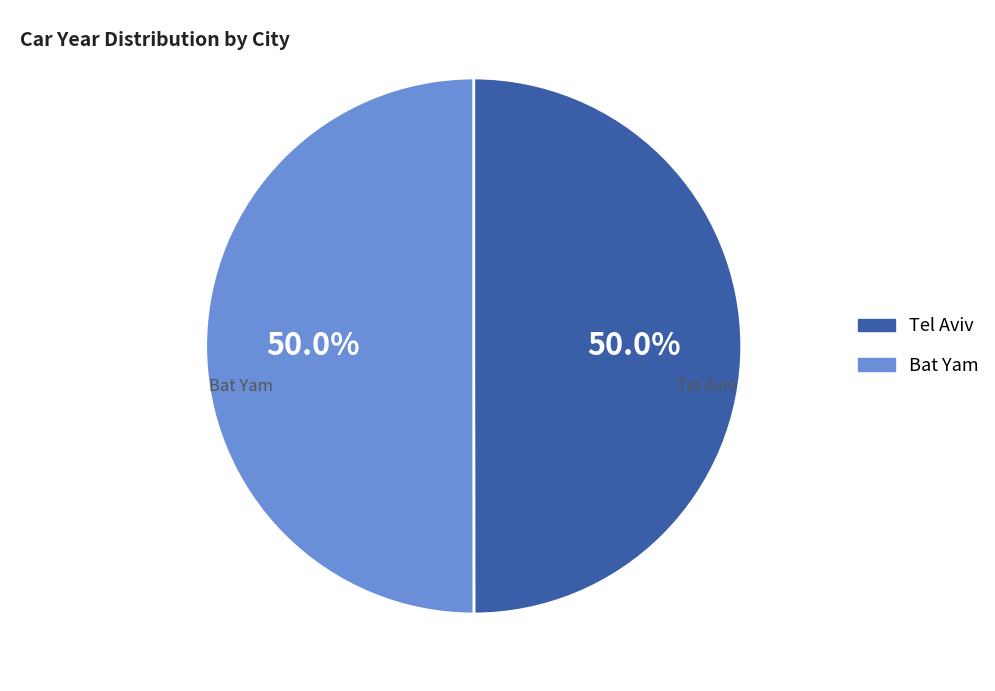

How many slices are in this pie chart?

2